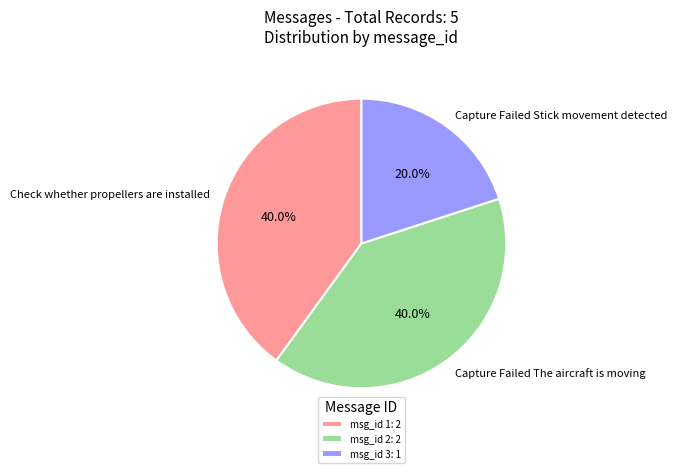

Between Capture Failed Stick movement detected and Capture Failed The aircraft is moving, which is larger?

Capture Failed The aircraft is moving